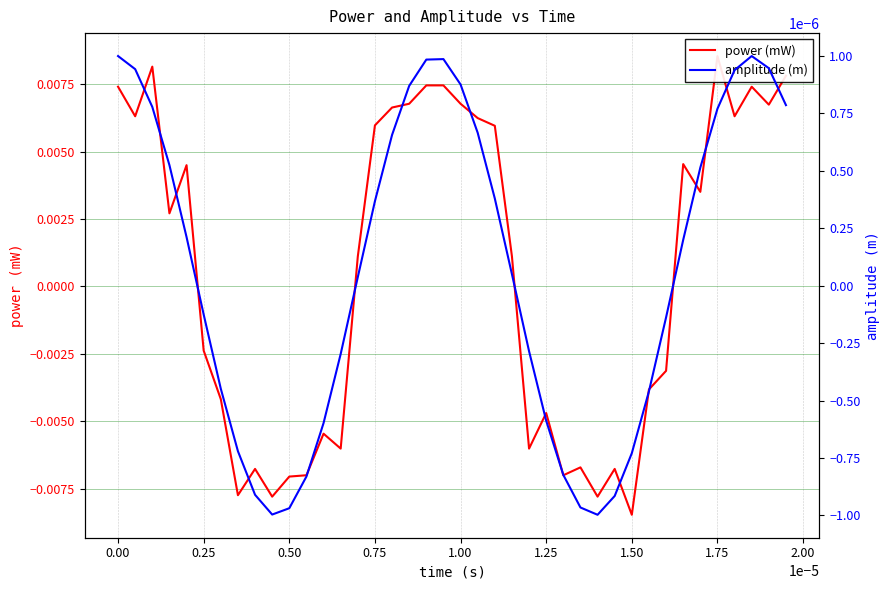

How many interior local peaks does the power (mW) series have?

10